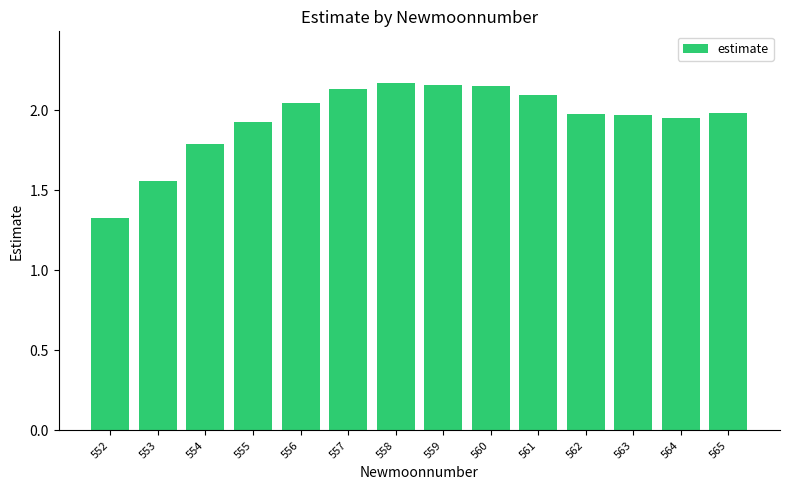

At which category does the chart reach its minimum across all series?

552